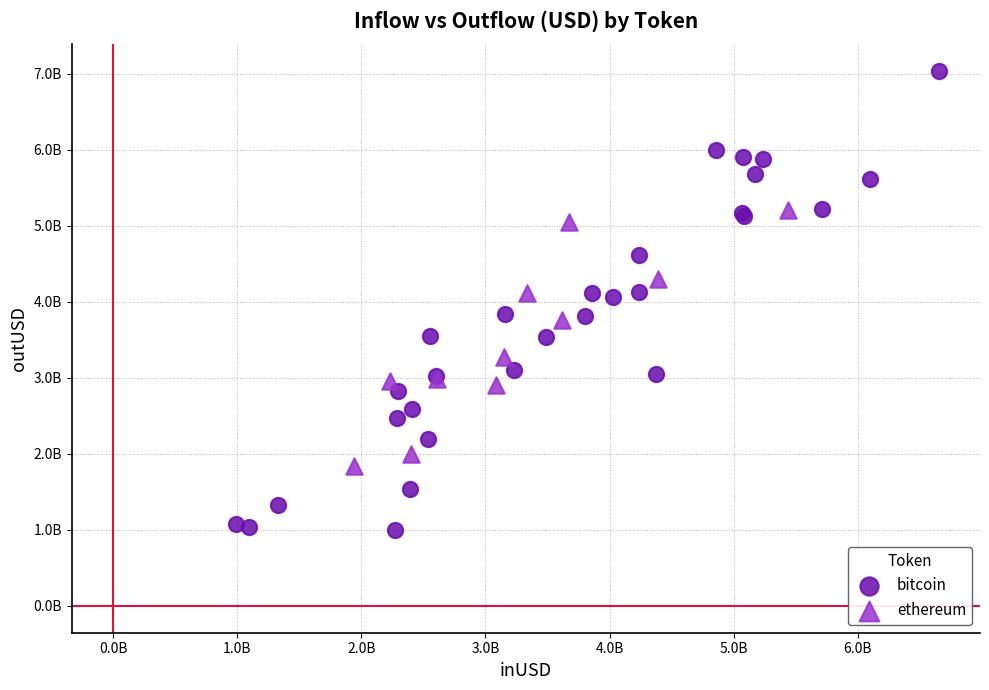

Which series contains the highest Y value?

bitcoin